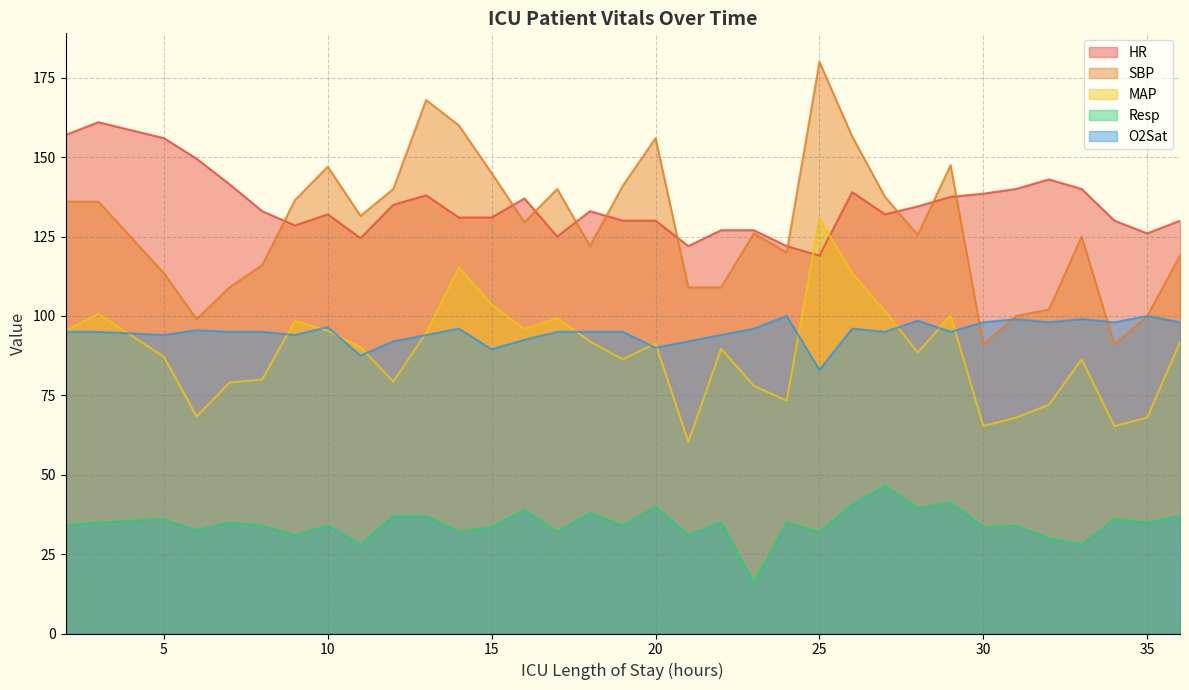

What is the sum of all SBP values?

4365.0